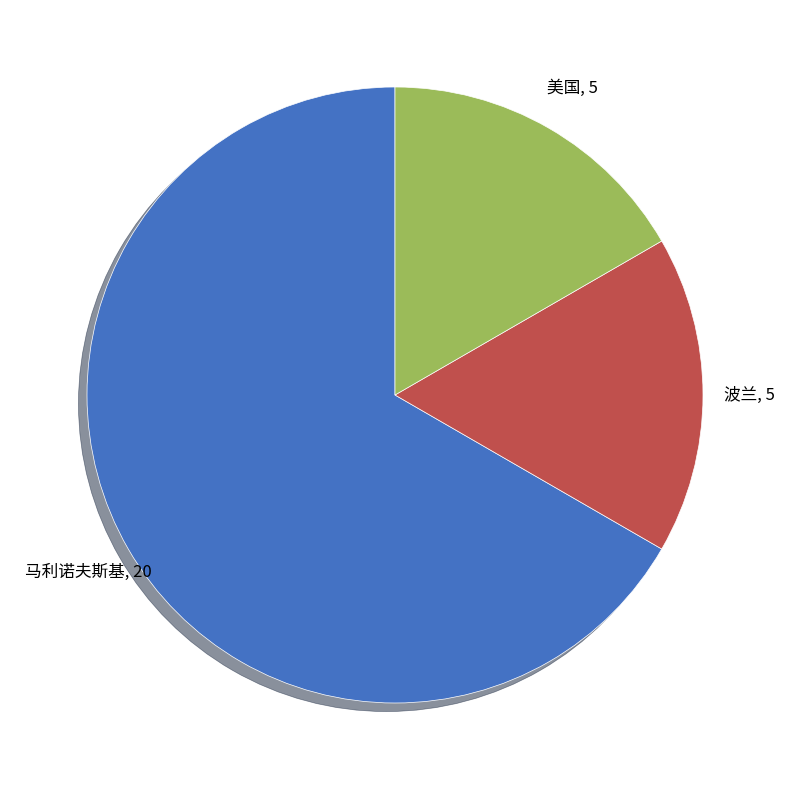

Does any single category account for the majority?

Yes